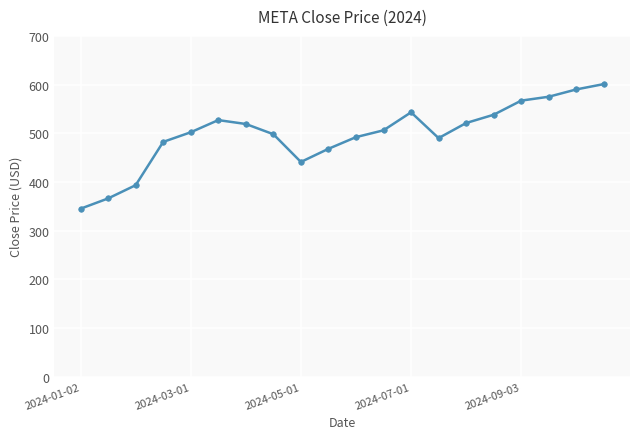

True or false: there are more than 1 points higher than both neighbors.

True